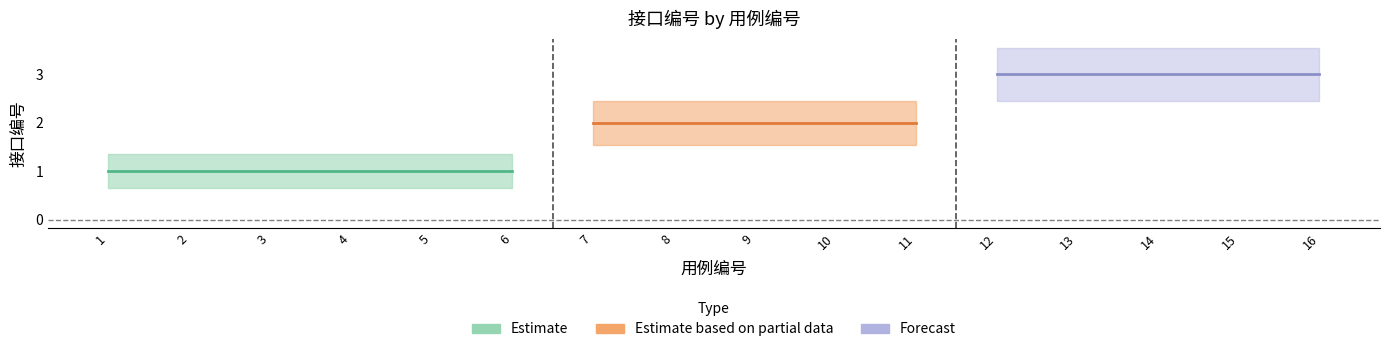

Between 15 and 6, which is larger?

15